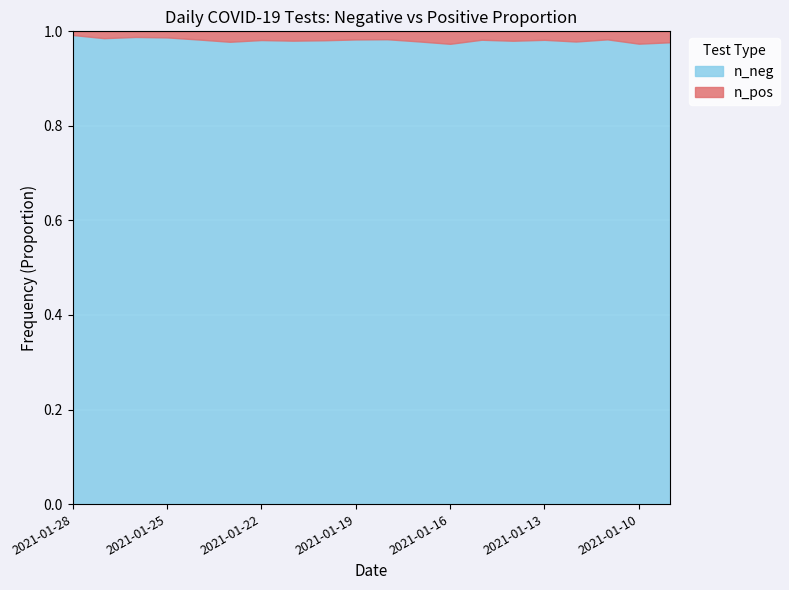

Which has a higher value, 2021-01-22 or 2021-01-27?

2021-01-27